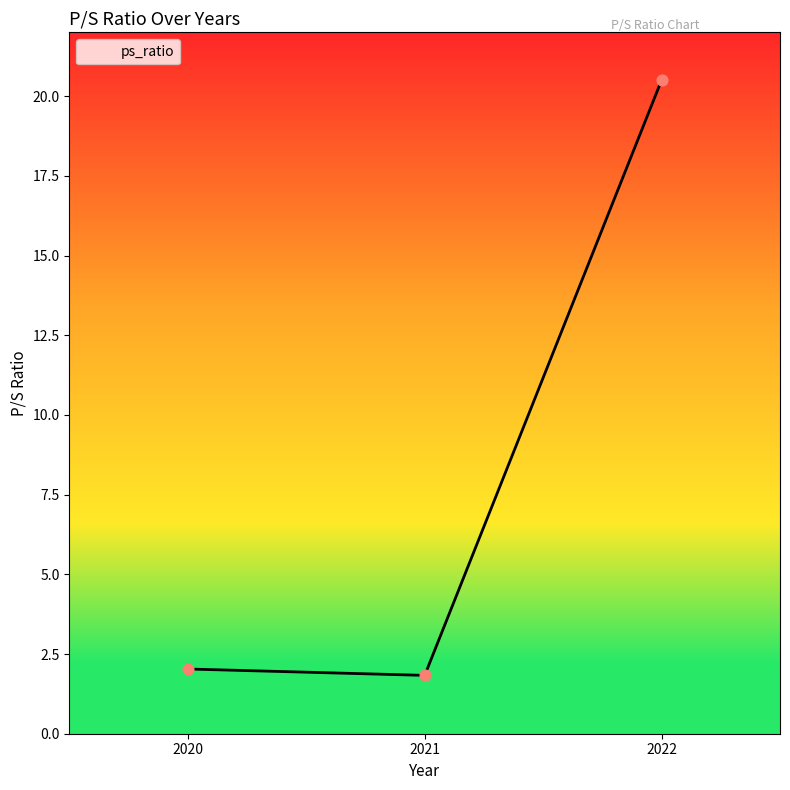

What is the ratio of the value at 2020 to the value at 2021?

1.1